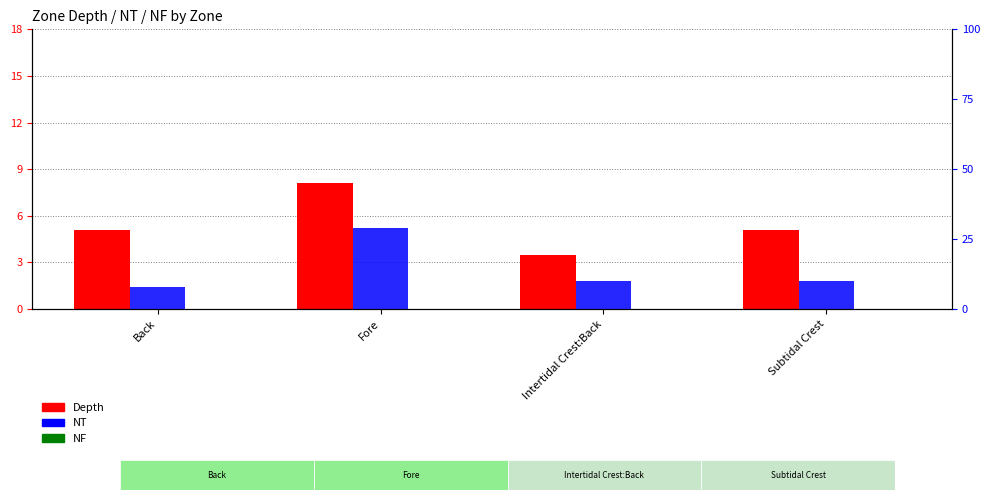

Reading right to left, what are all the values shown in this chart?

Depth: Subtidal Crest=5.1	Intertidal Crest:Back=3.5	Fore=8.1	Back=5.1
NF: Subtidal Crest=0.0	Intertidal Crest:Back=0.0	Fore=0.0	Back=0.0
NT: Subtidal Crest=10.0	Intertidal Crest:Back=10.0	Fore=29.0	Back=8.0